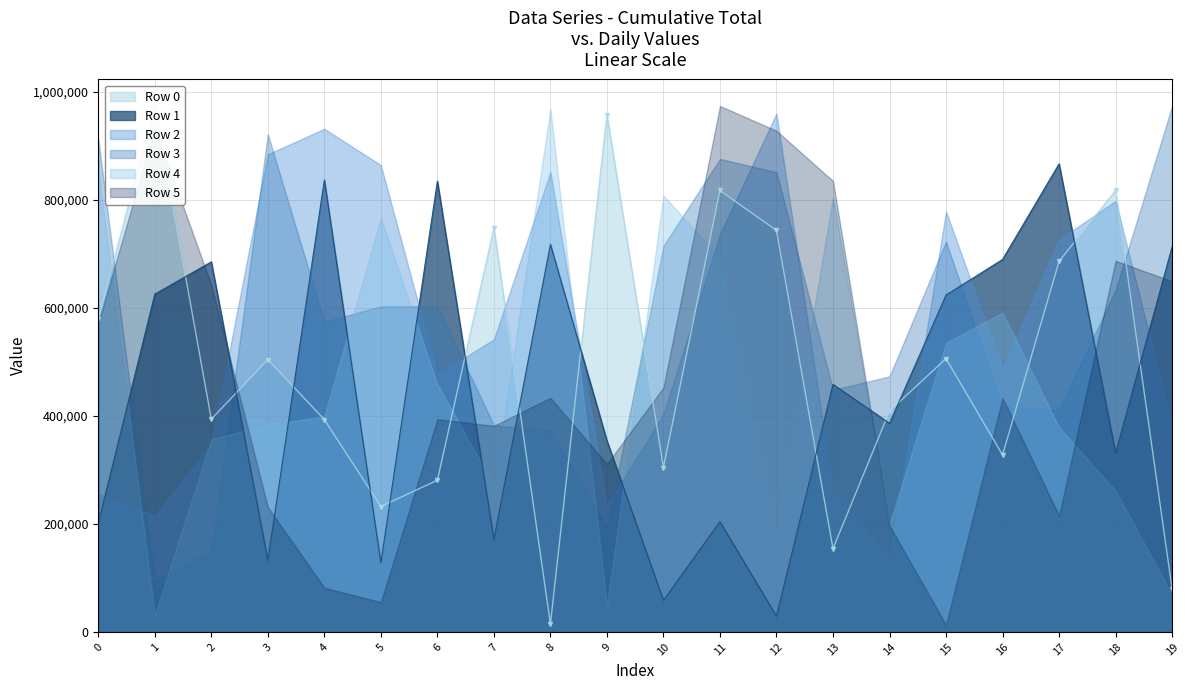

Where is the first local maximum for Row 2?

4